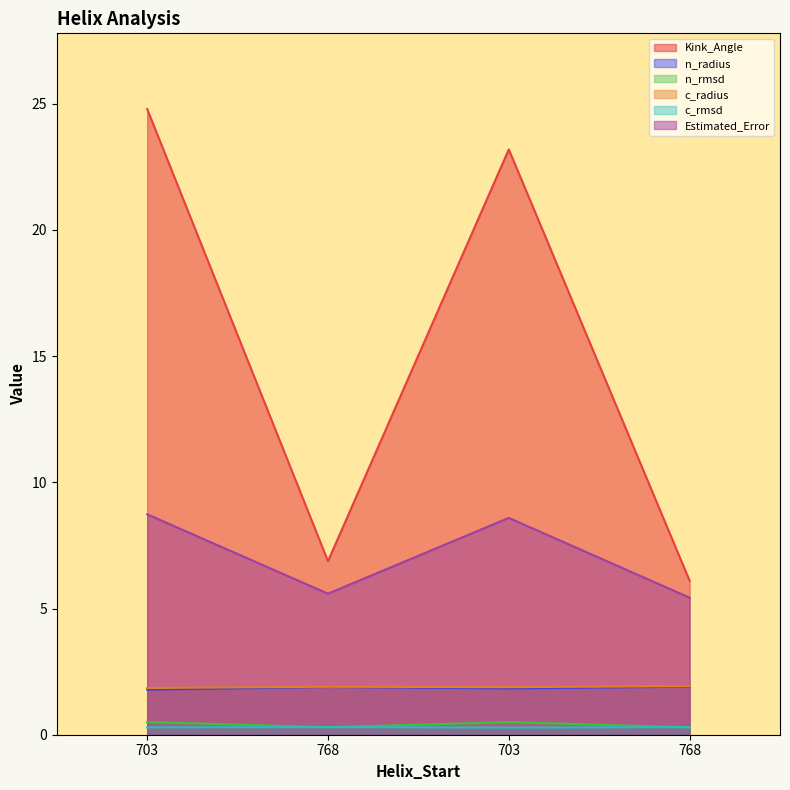

What is the smallest value displayed?

0.3